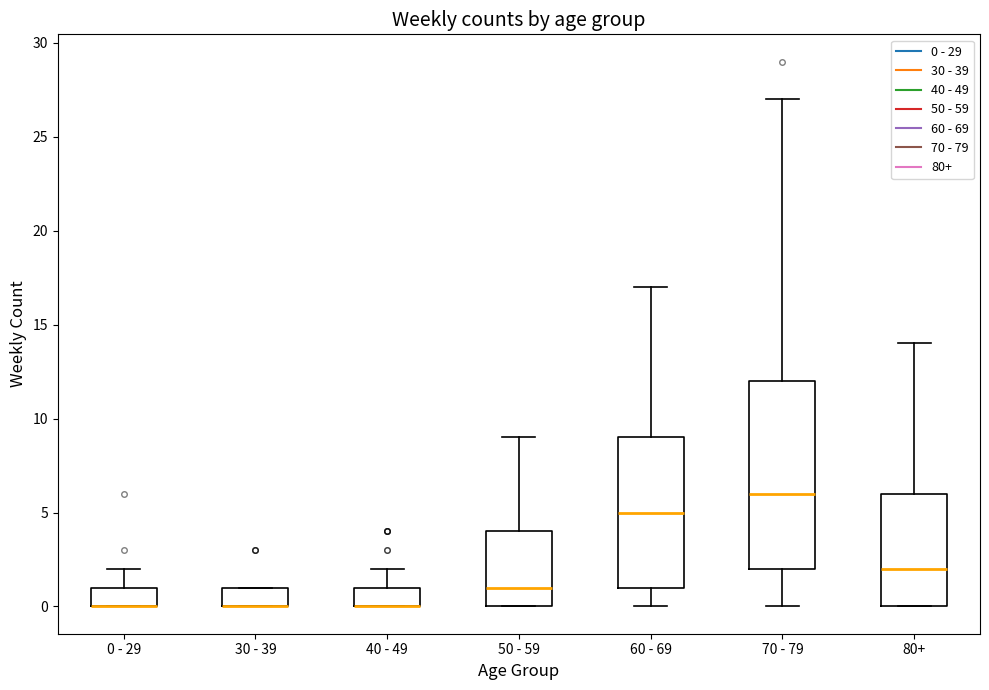

Which box is the tallest, from its lower edge to its upper edge?

70 - 79